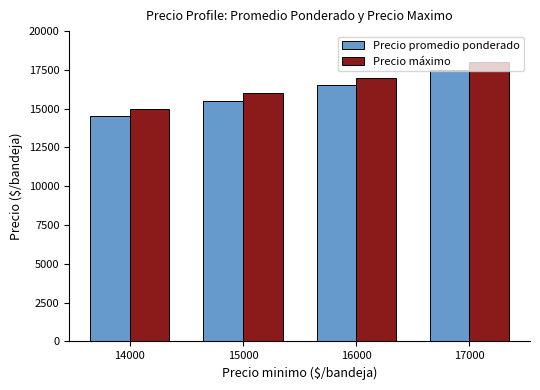

What is the difference between the maximum and minimum values in the Precio máximo series?

3000